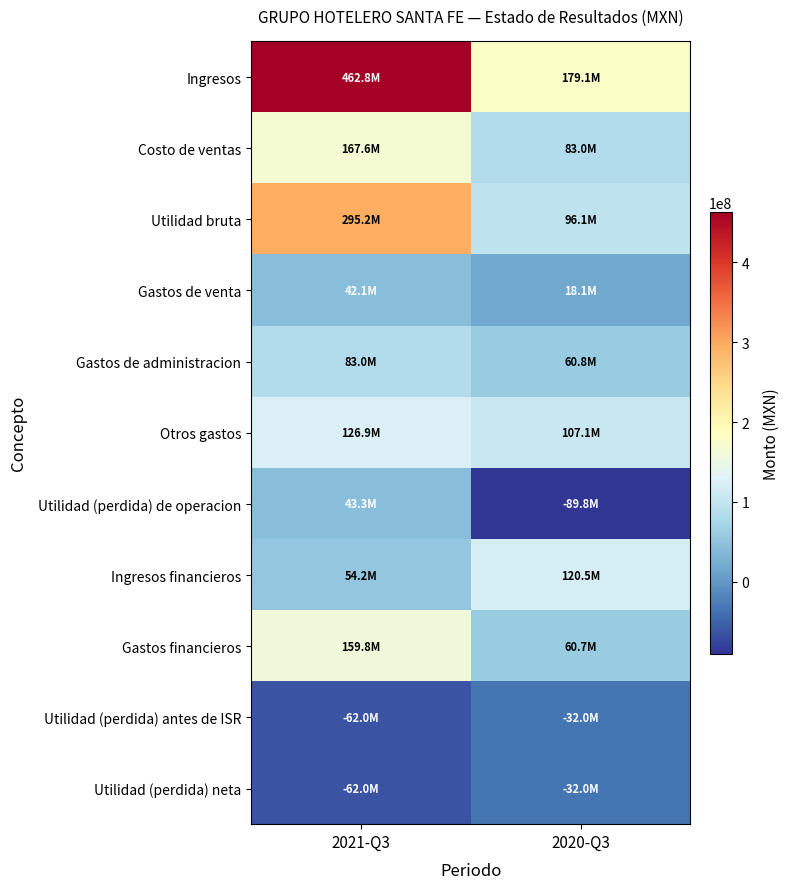

At which category is the sum across all series the highest?

2021-Q3